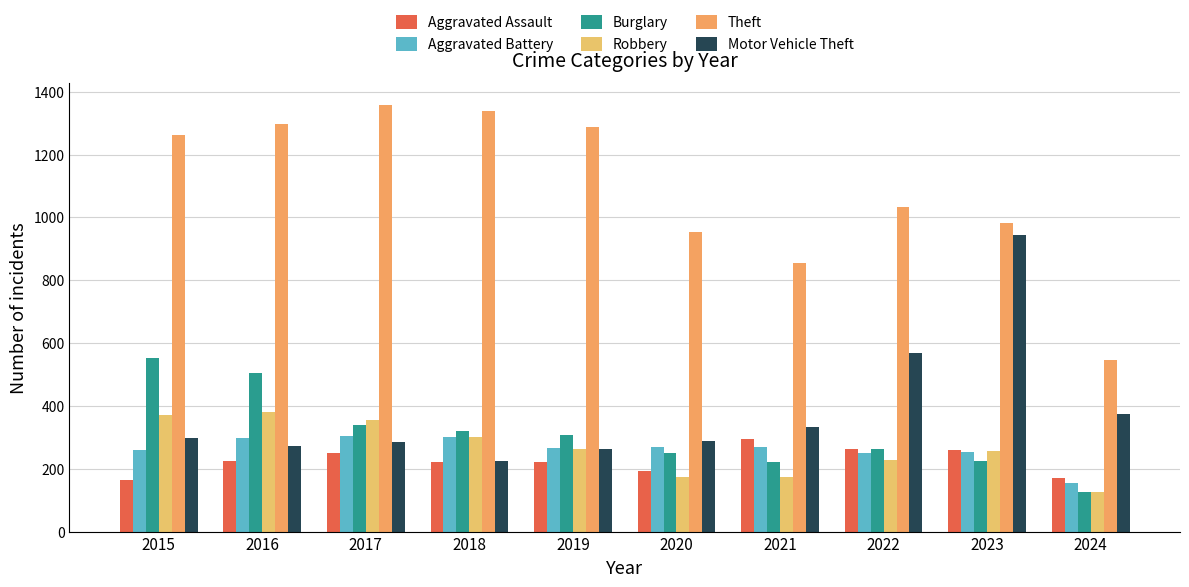

What is the difference between the second highest and second lowest values in the Motor Vehicle Theft series?

307